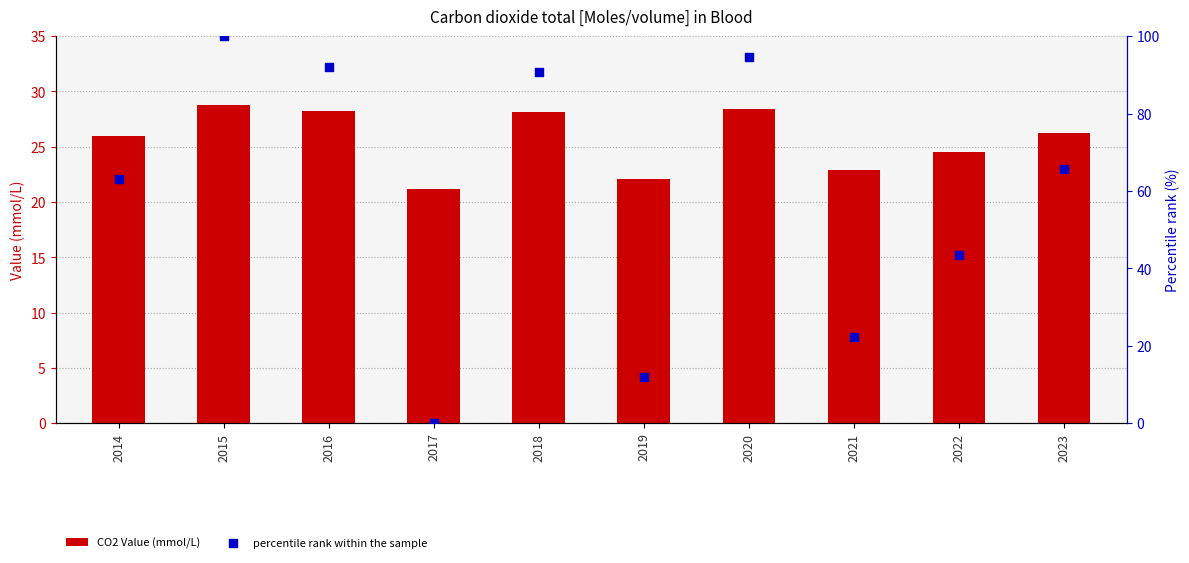

Which series reaches the maximum Y coordinate?

percentile rank within the sample